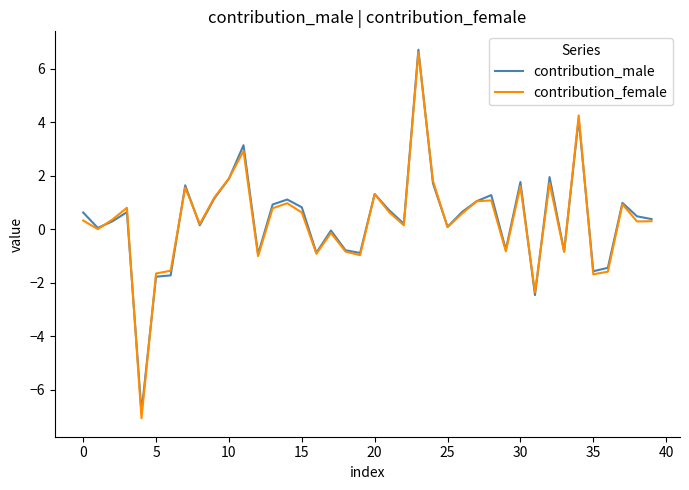

What is the lowest value of the contribution_female series?

-7.1